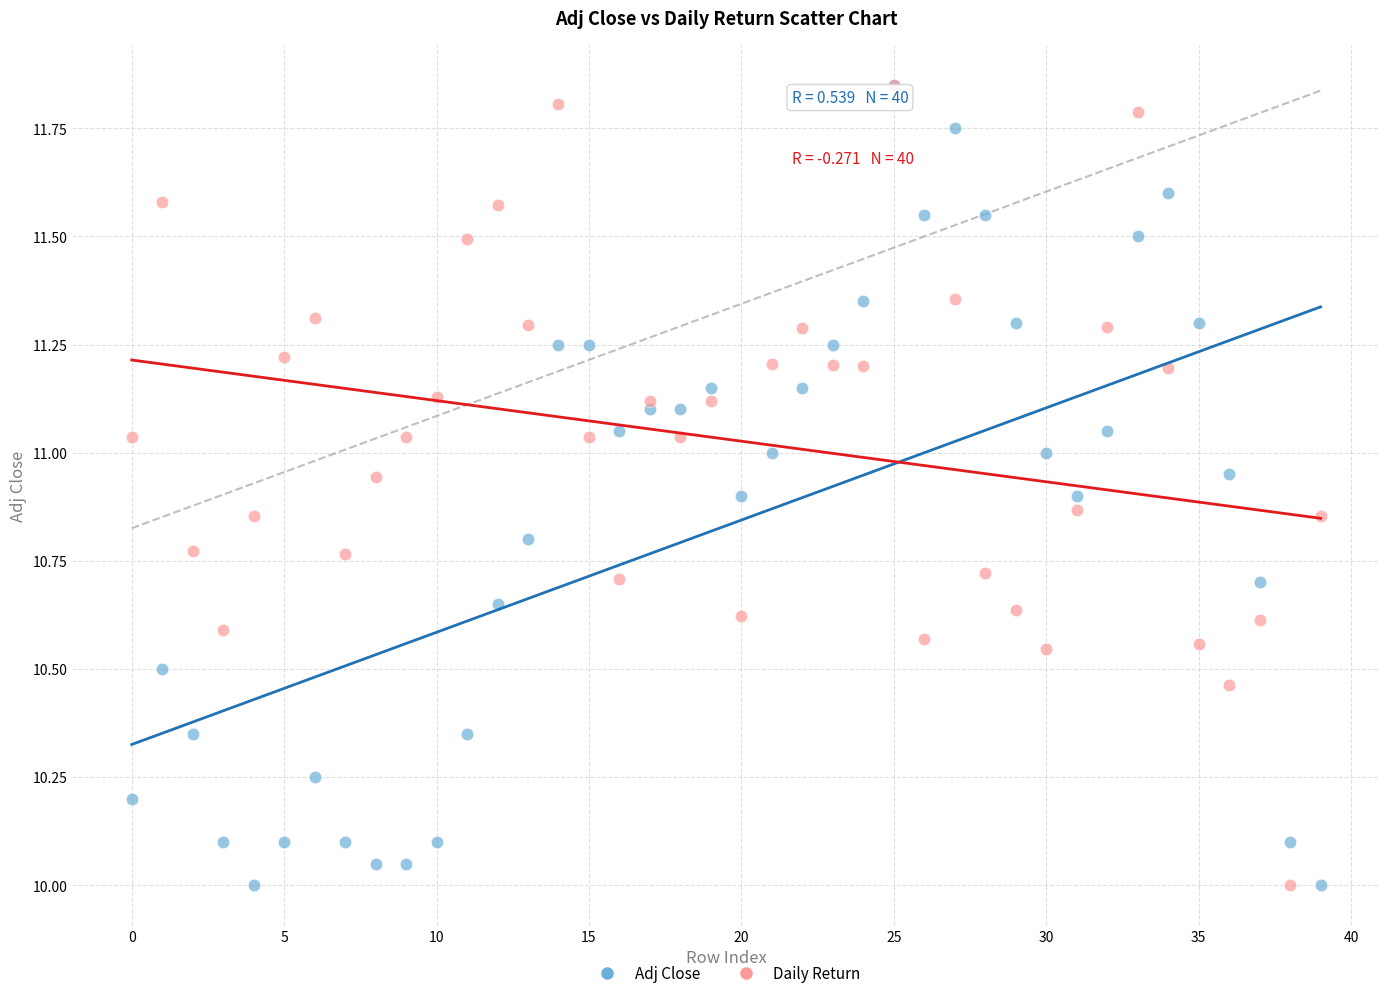

What are all the series names shown in the legend?

Adj Close, Daily Return